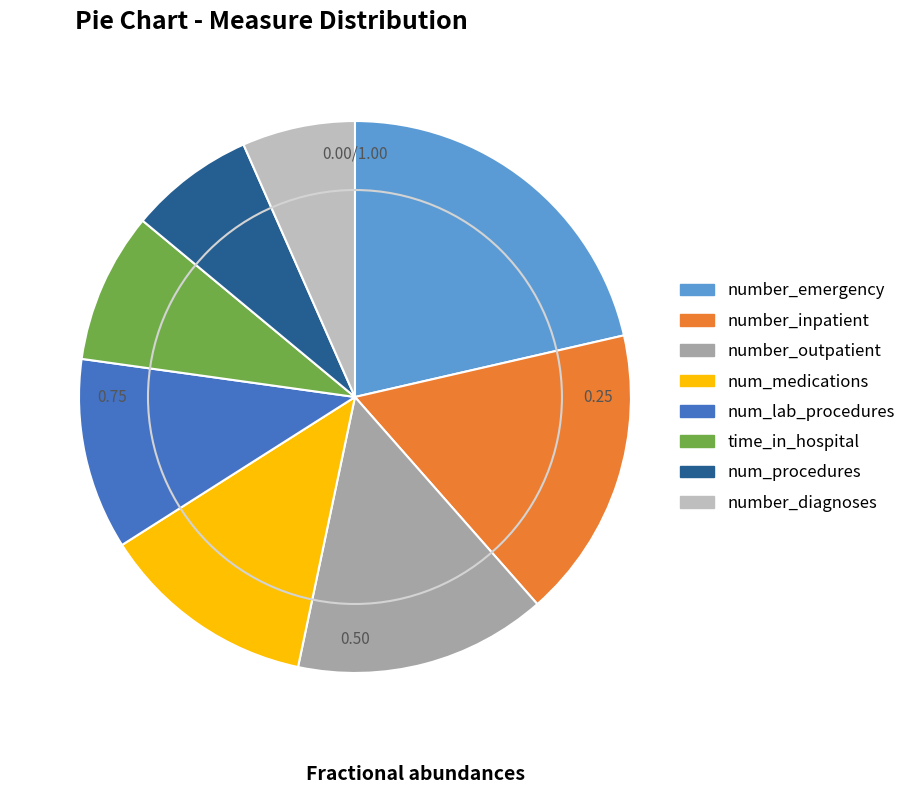

What is the ratio of the value at number_outpatient to the value at number_inpatient?

0.9